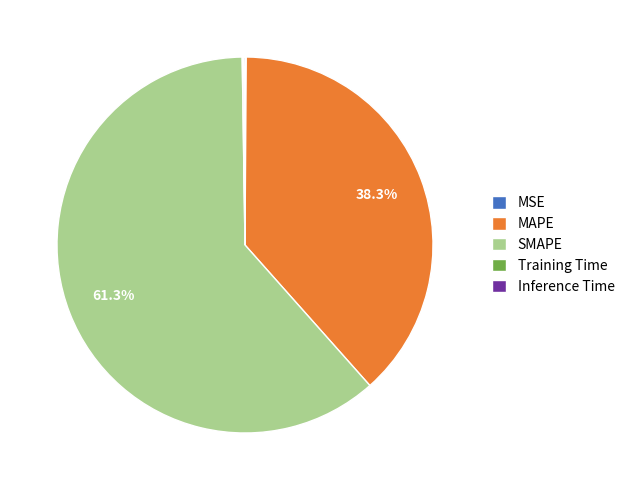

What is the total percentage of MAPE and SMAPE?

99.7%